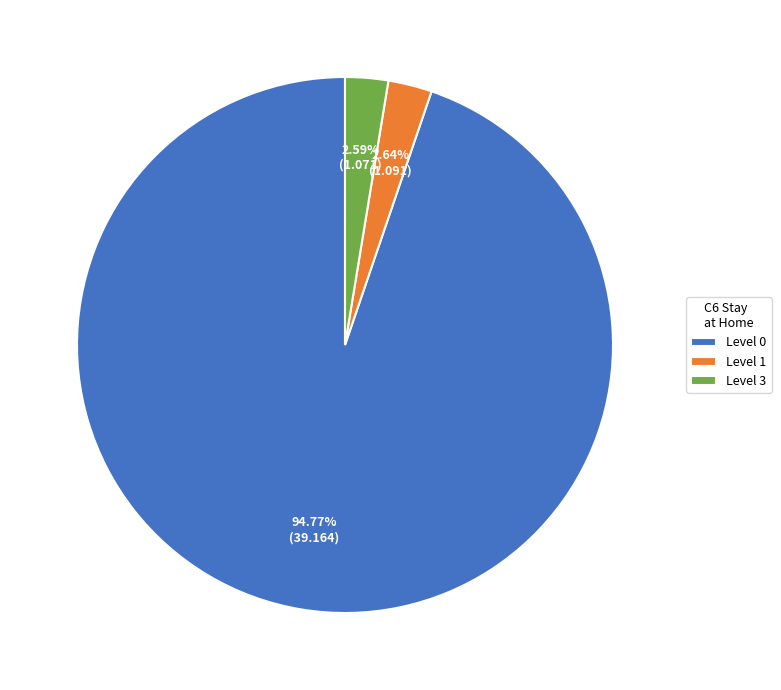

Combined, do Level 0 and Level 3 account for over 50%?

Yes